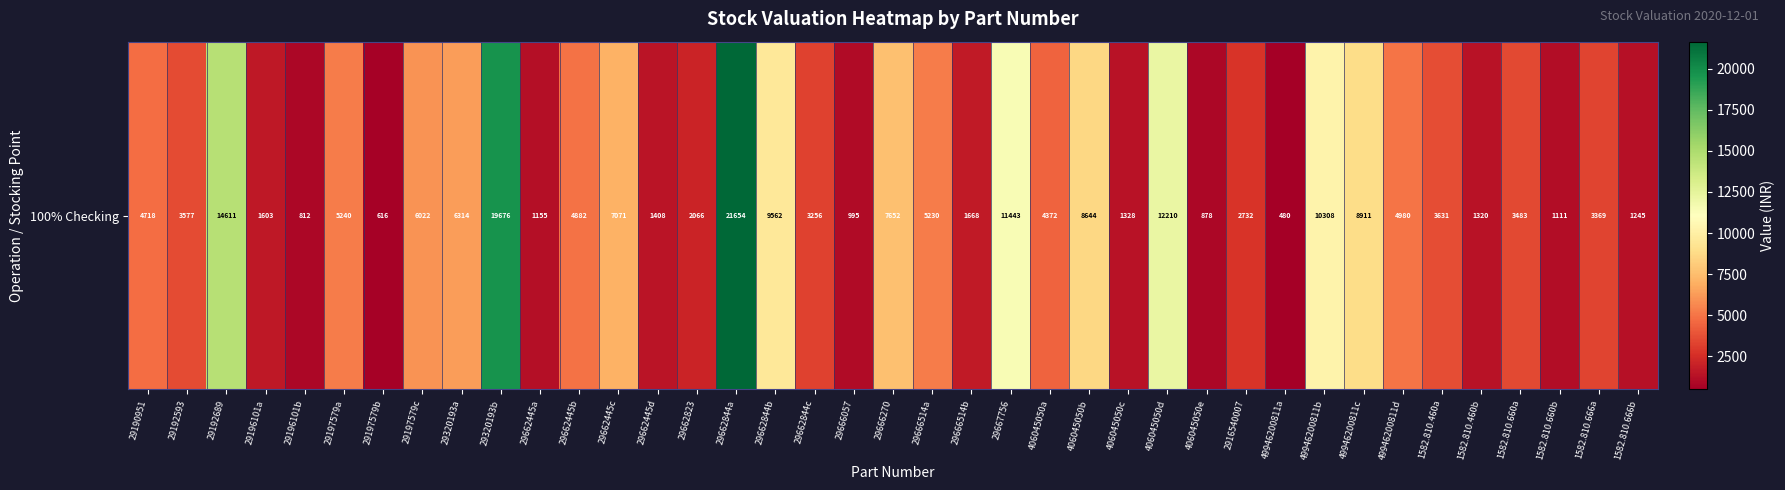

Count the number of data series in this chart.

1